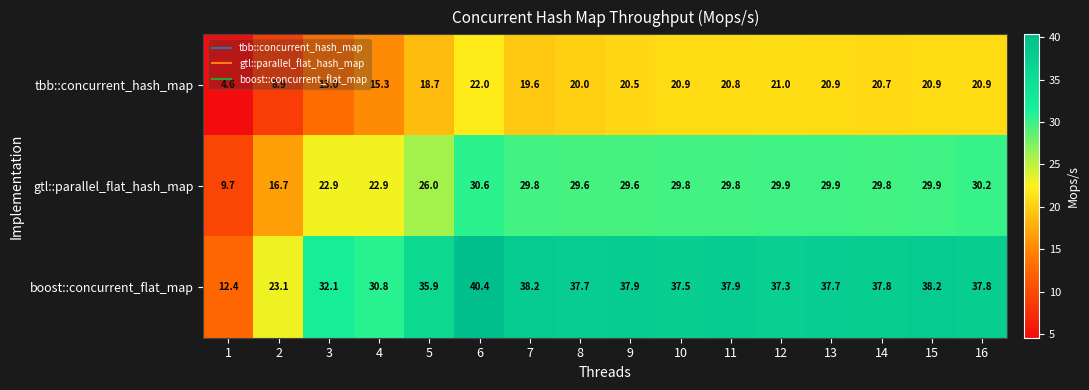

What is the greatest value displayed?

40.4